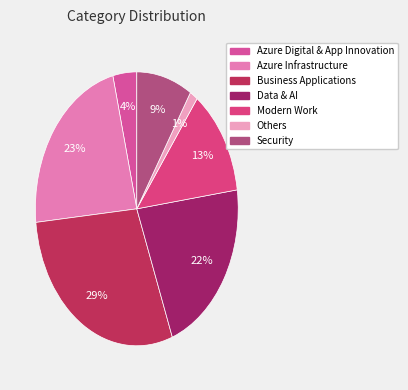

To the nearest percent, what portion does Business Applications represent?

29%